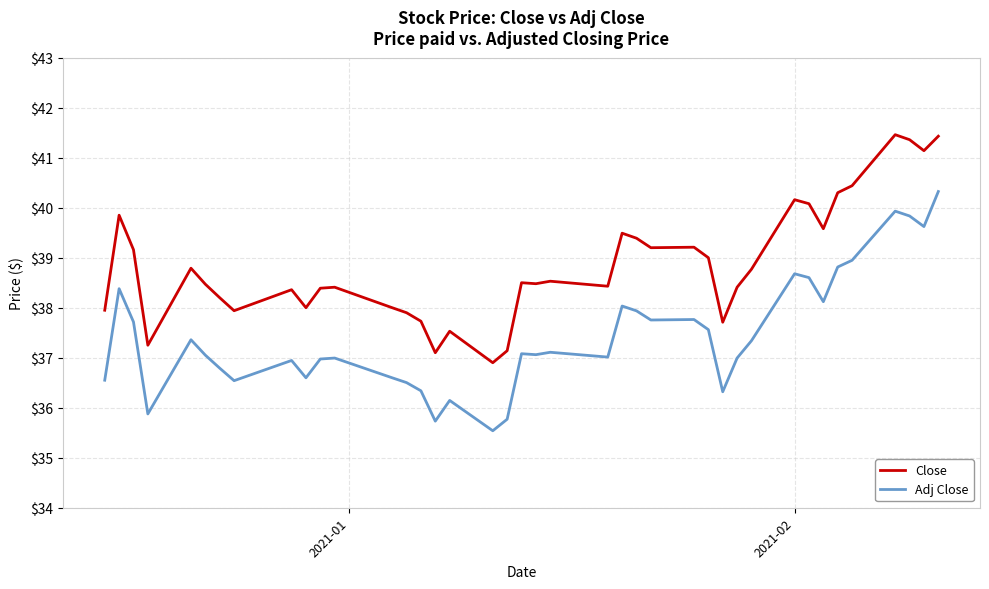

List the series in order of their overall mean, highest first.

Close, Adj Close